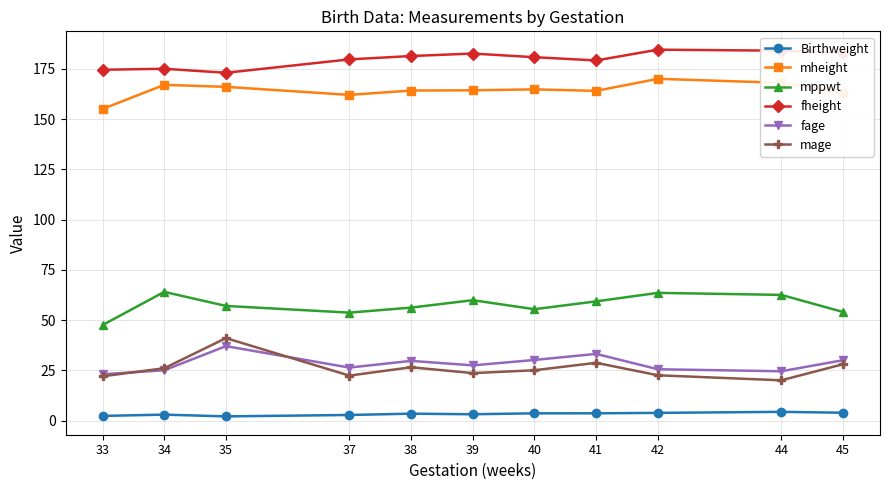

The fage series shows 57.3 at 35. True or false?

False